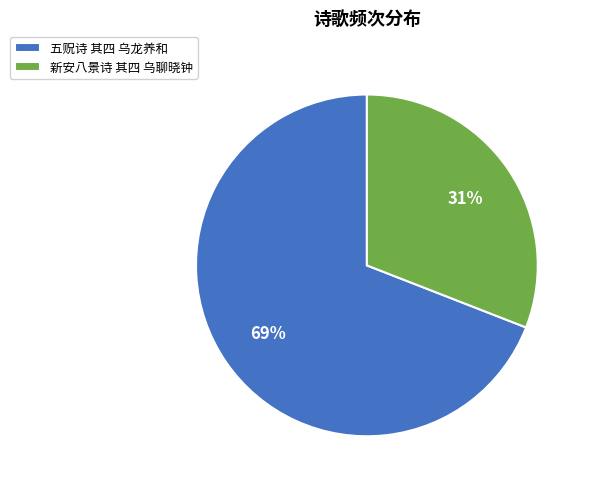

To the nearest percent, what portion does 五贶诗 其四 乌龙养和 represent?

69%